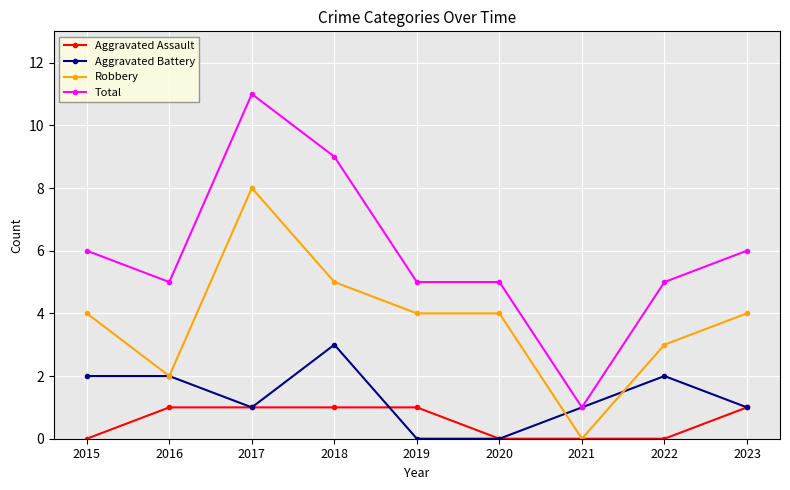

Which category has the highest value across all series?

2017